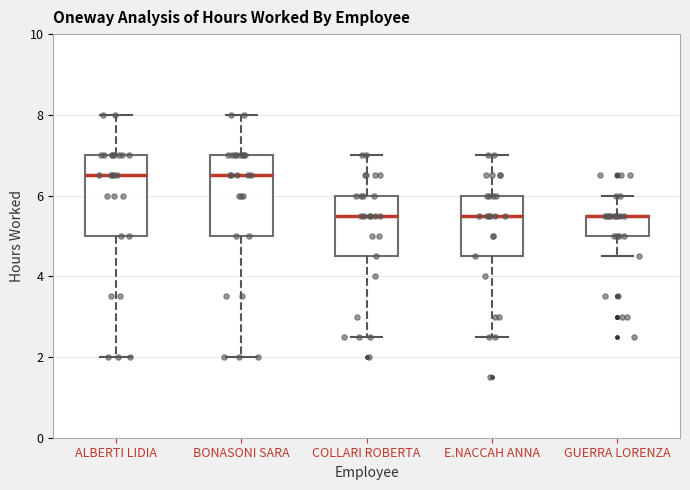

Reading left to right, transcribe this box plot: for each box, give where its median line is, the range the box spans, and where its two whiskers end, as read against the y-axis. The values are not printed on the chart, so give them approximately, as read against the axis.

ALBERTI LIDIA: median 6.6, box 5.0 to 7.0, whiskers 2.0 to 8.0
BONASONI SARA: median 6.6, box 5.0 to 7.0, whiskers 2.0 to 8.0
COLLARI ROBERTA: median 5.6, box 4.6 to 6.0, whiskers 2.6 to 7.0
E.NACCAH ANNA: median 5.6, box 4.6 to 6.0, whiskers 2.6 to 7.0
GUERRA LORENZA: median 5.6 (drawn on the box's upper edge), box 5.0 to 5.6, whiskers 4.6 to 6.0